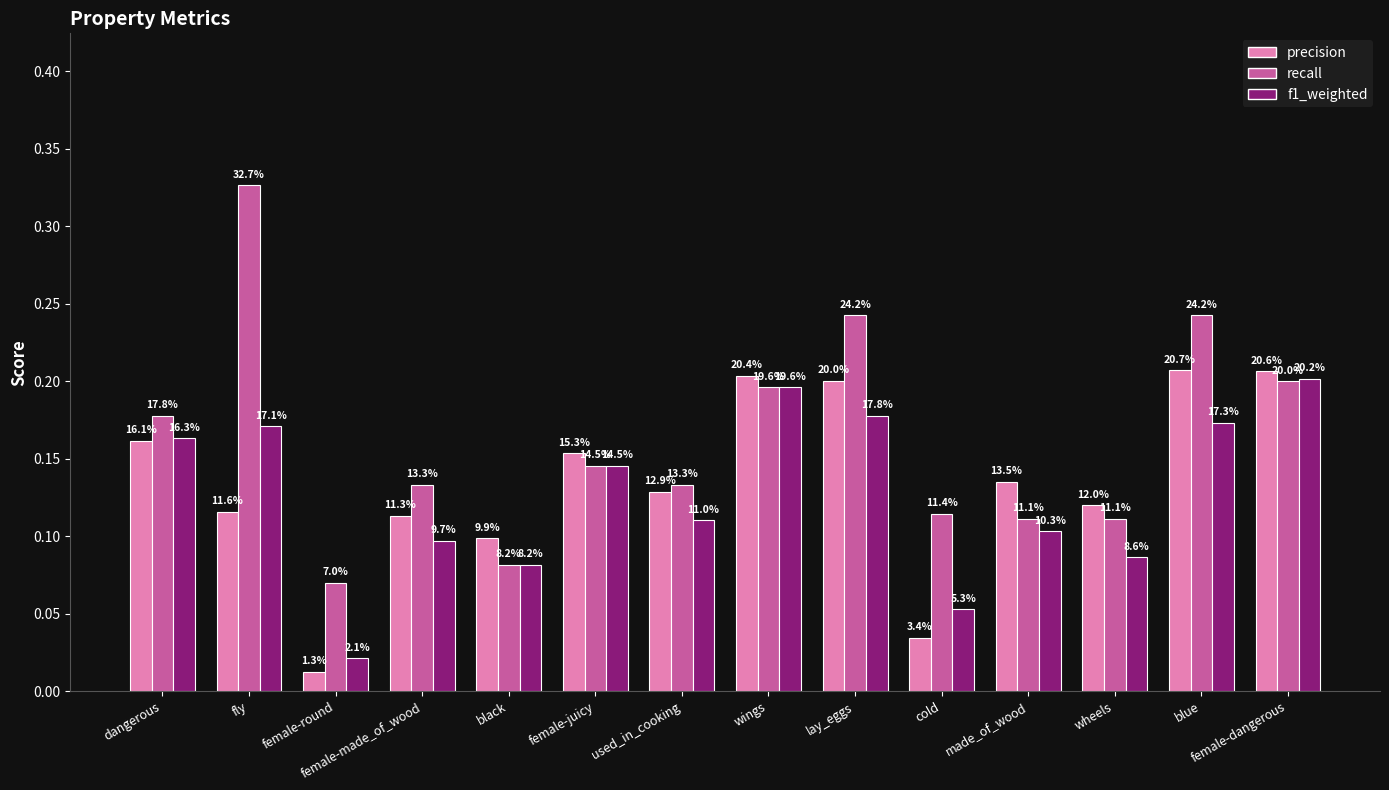

Reading left to right, extract all data points from this chart.

precision: 0.2	0.1	0.0	0.1	0.1	0.2	0.1	0.2	0.2	0.0	0.1	0.1	0.2	0.2
recall: 0.2	0.3	0.1	0.1	0.1	0.1	0.1	0.2	0.2	0.1	0.1	0.1	0.2	0.2
f1_weighted: 0.2	0.2	0.0	0.1	0.1	0.1	0.1	0.2	0.2	0.1	0.1	0.1	0.2	0.2